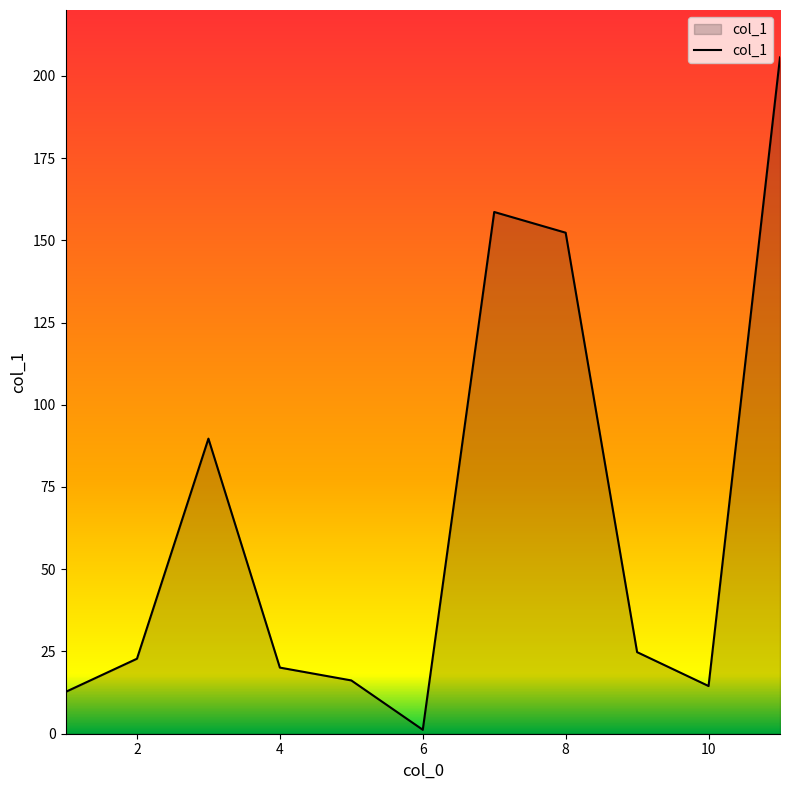

Reading left to right, list all the values displayed in this chart.

12.7	22.8	89.7	20.1	16.2	1.2	158.6	152.3	24.8	14.5	205.6